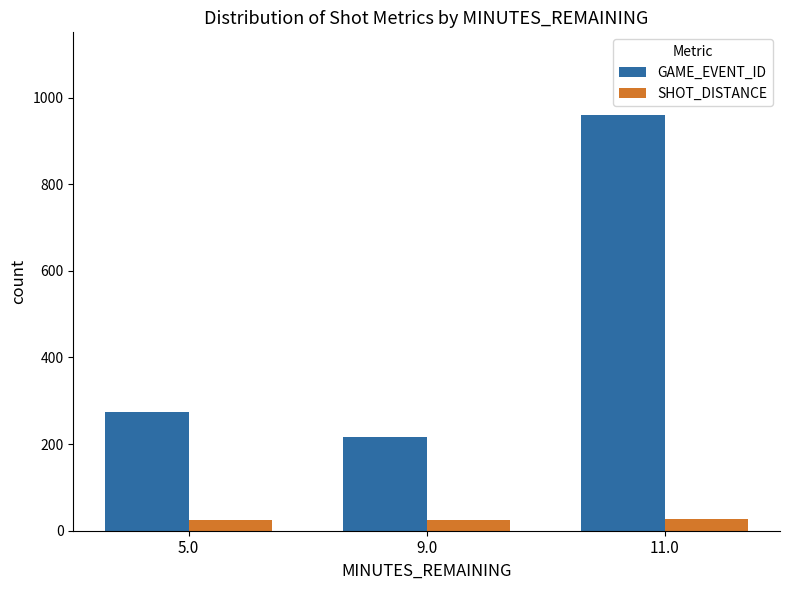

What position from the left is 9.0?

2